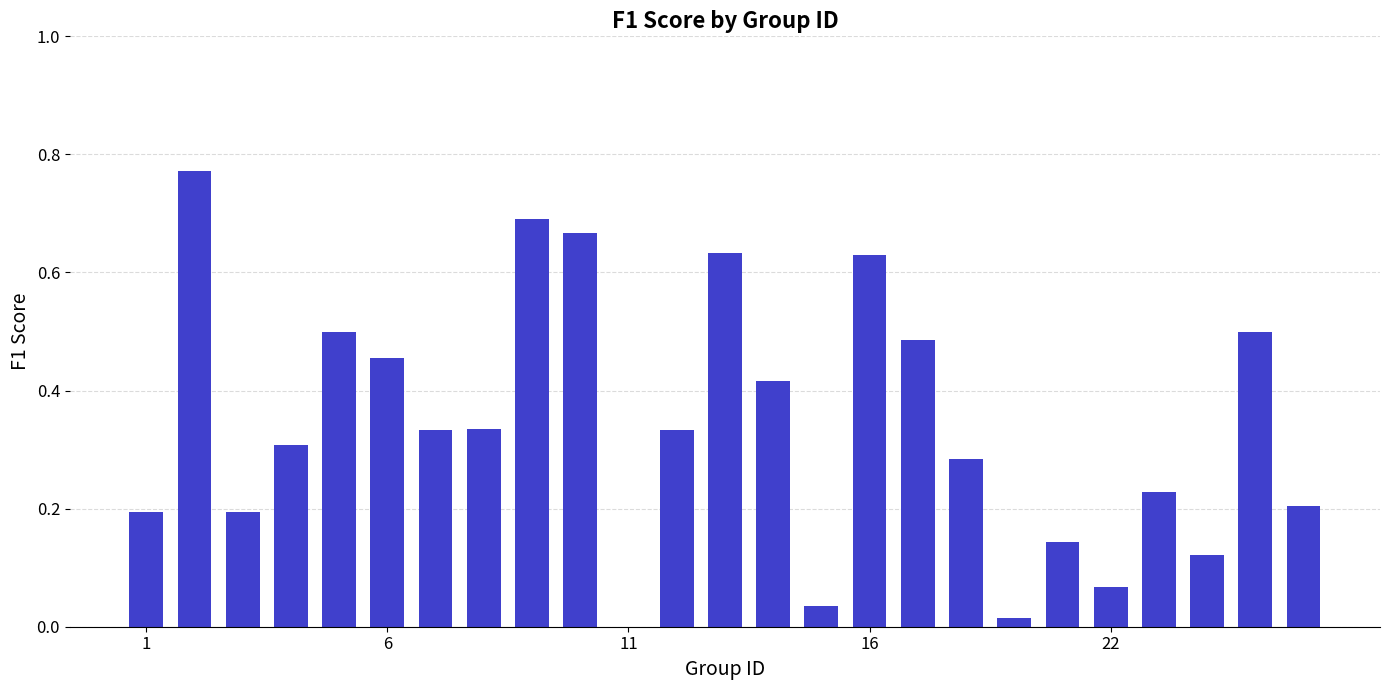

What is the sum of all values?

8.5